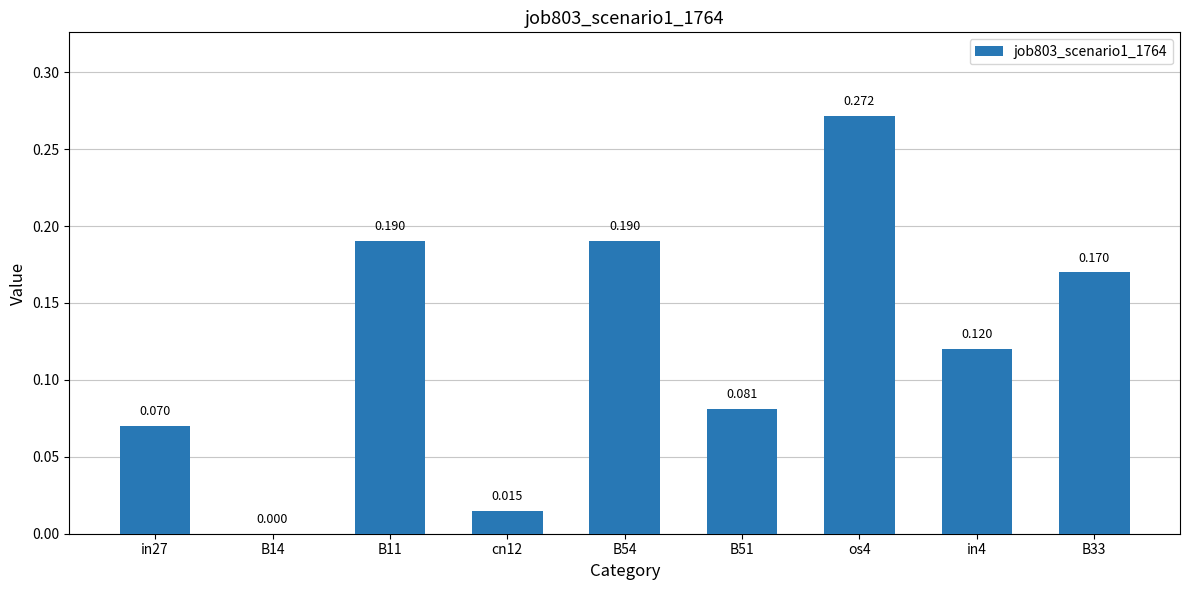

List the labels in order of value, largest first.

os4, B11, B54, B33, in4, B51, in27, cn12, B14